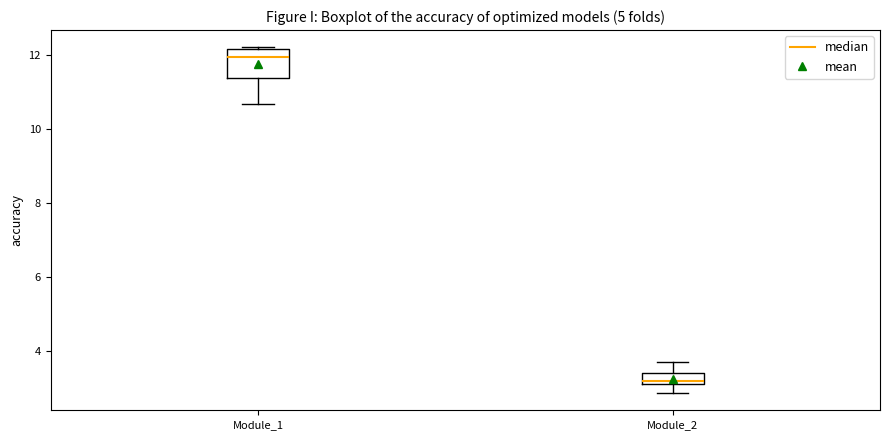

Comparing the boxes themselves (not the whiskers), which one is the tallest?

Module_1